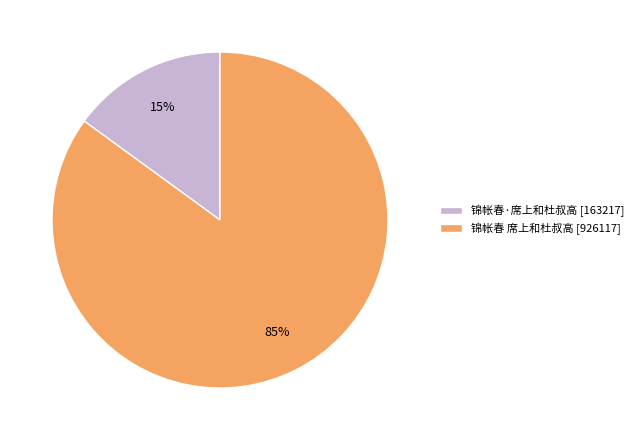

To the nearest percent, what portion does 锦帐春 席上和杜叔高 represent?

85%